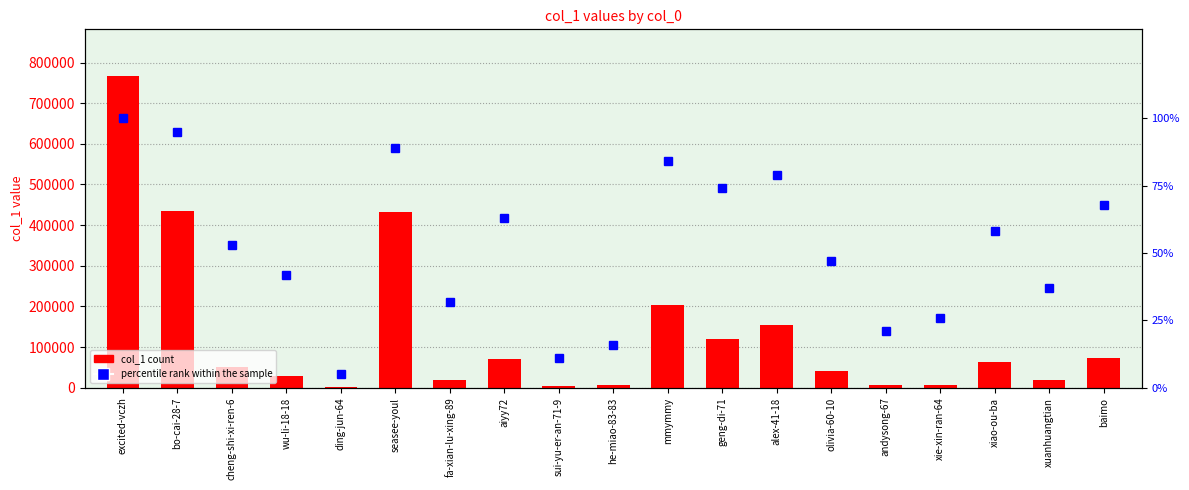

At how many categories does at least one series exceed 590380?

1